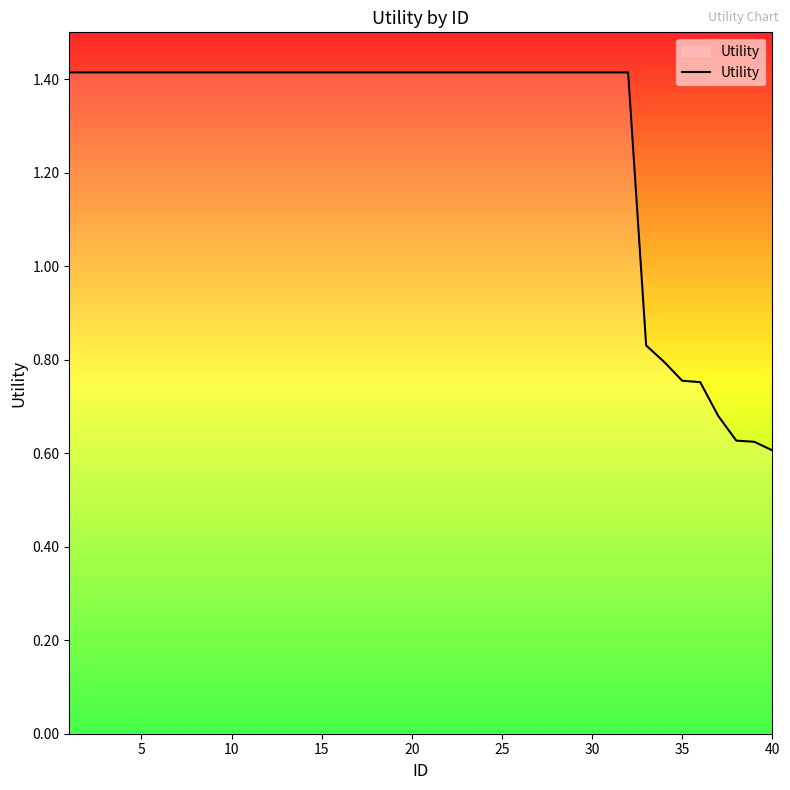

What is the maximum value shown in the chart?

1.4